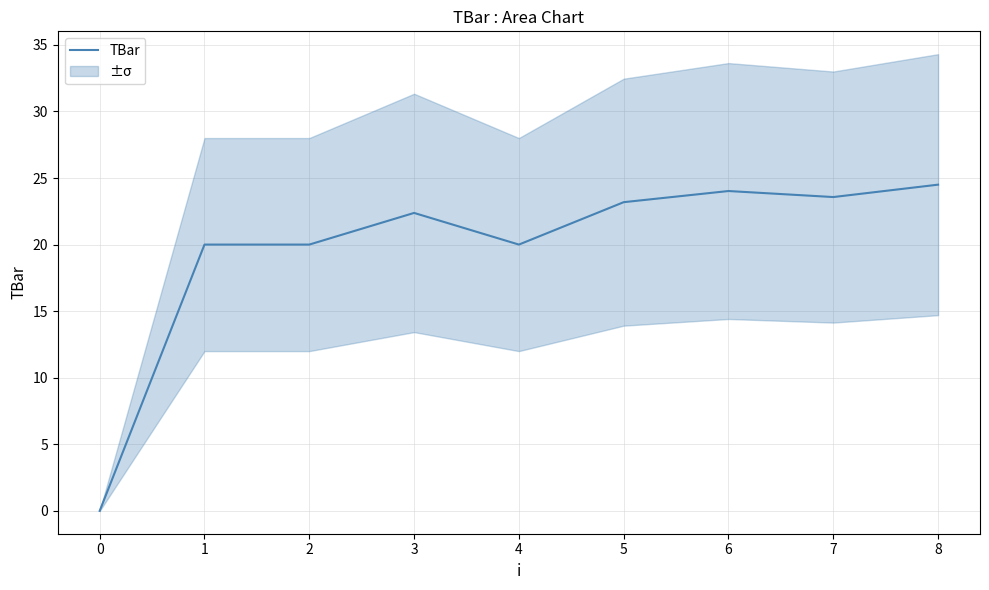

What is the maximum value for TBar?

24.5